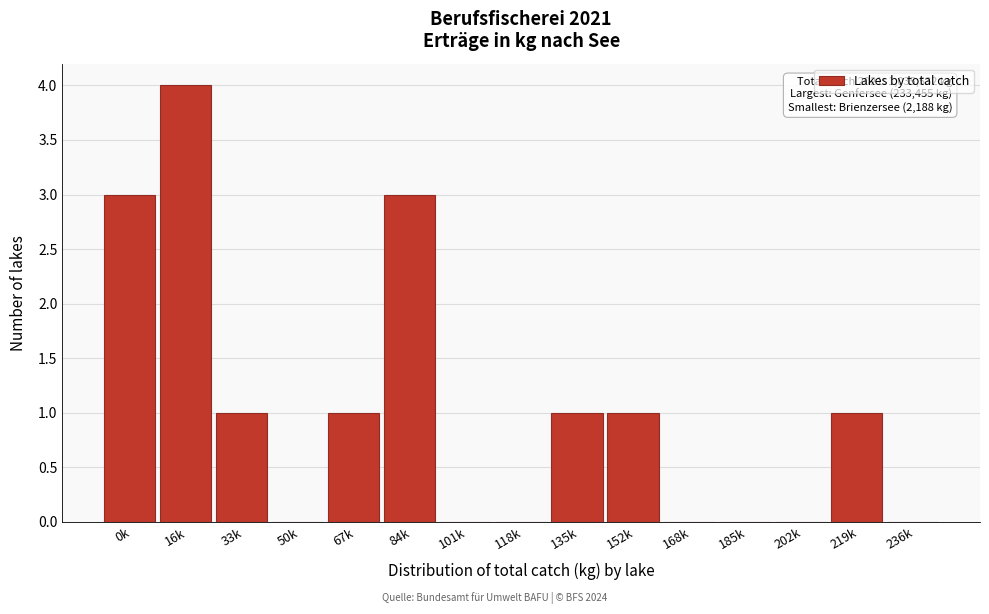

Reading left to right, list all the values displayed in this chart.

0k=3	16k=4	33k=1	50k=0	67k=1	84k=3	101k=0	118k=0	135k=1	152k=1	168k=0	185k=0	202k=0	219k=1	236k=0